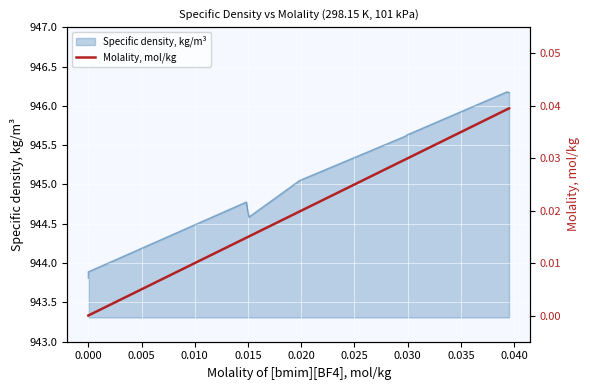

The chart shows a value of 0.1 at 0.030. True or false?

False